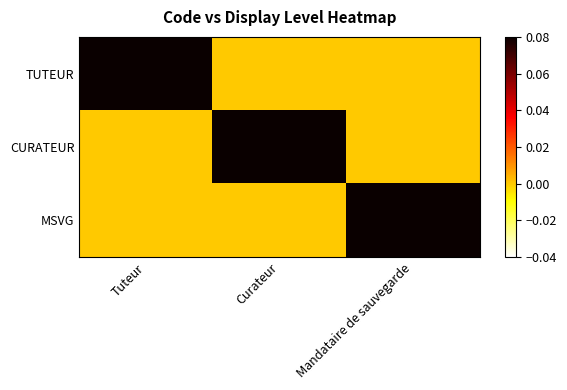

At which category is the sum across all series the highest?

Tuteur